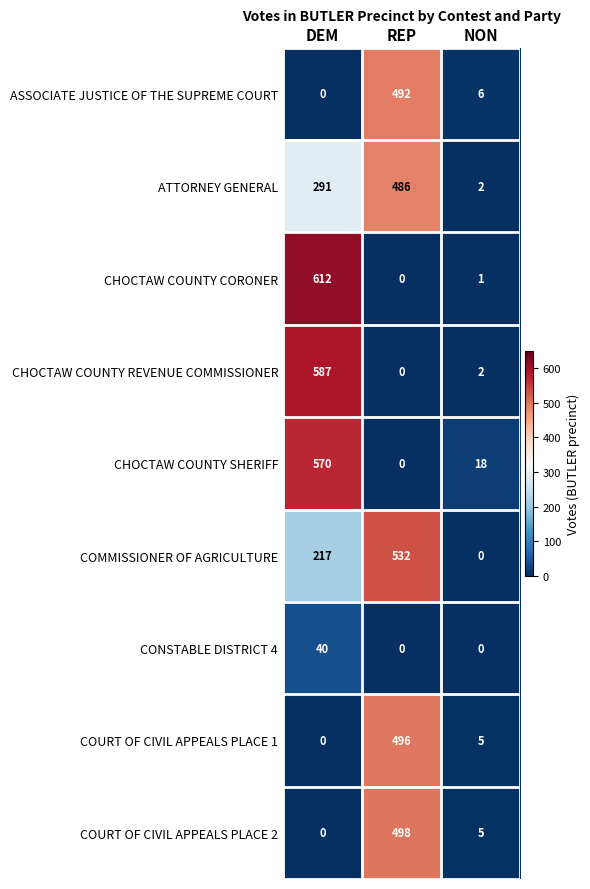

Rank the categories by ATTORNEY GENERAL value from lowest to highest.

NON, DEM, REP